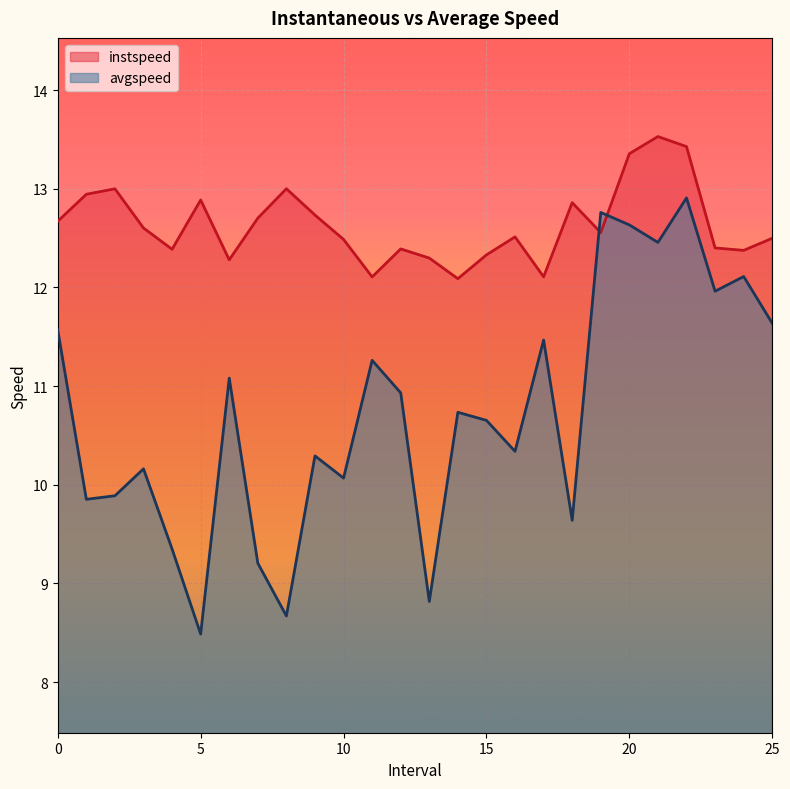

What is the maximum value for avgspeed?

12.9